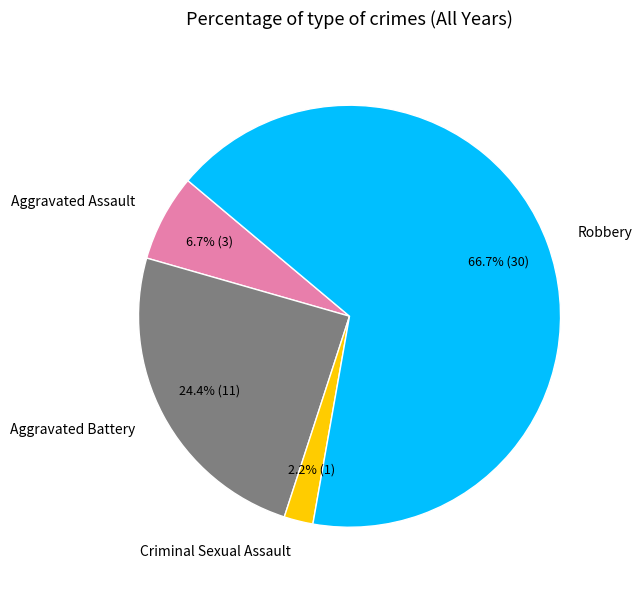

Between Aggravated Assault and Robbery, which is larger?

Robbery